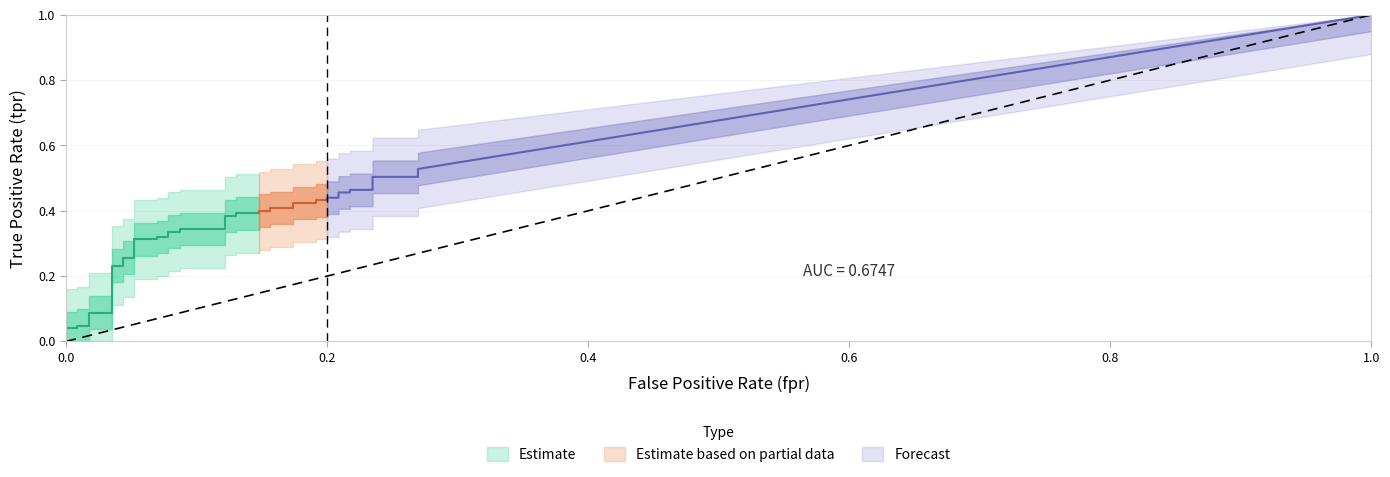

What is the average value of the tpr series?

0.3